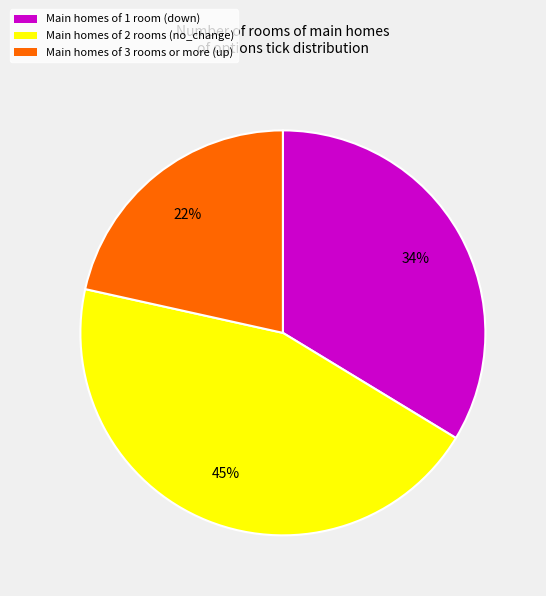

To the nearest percent, what is the average slice percentage?

33%